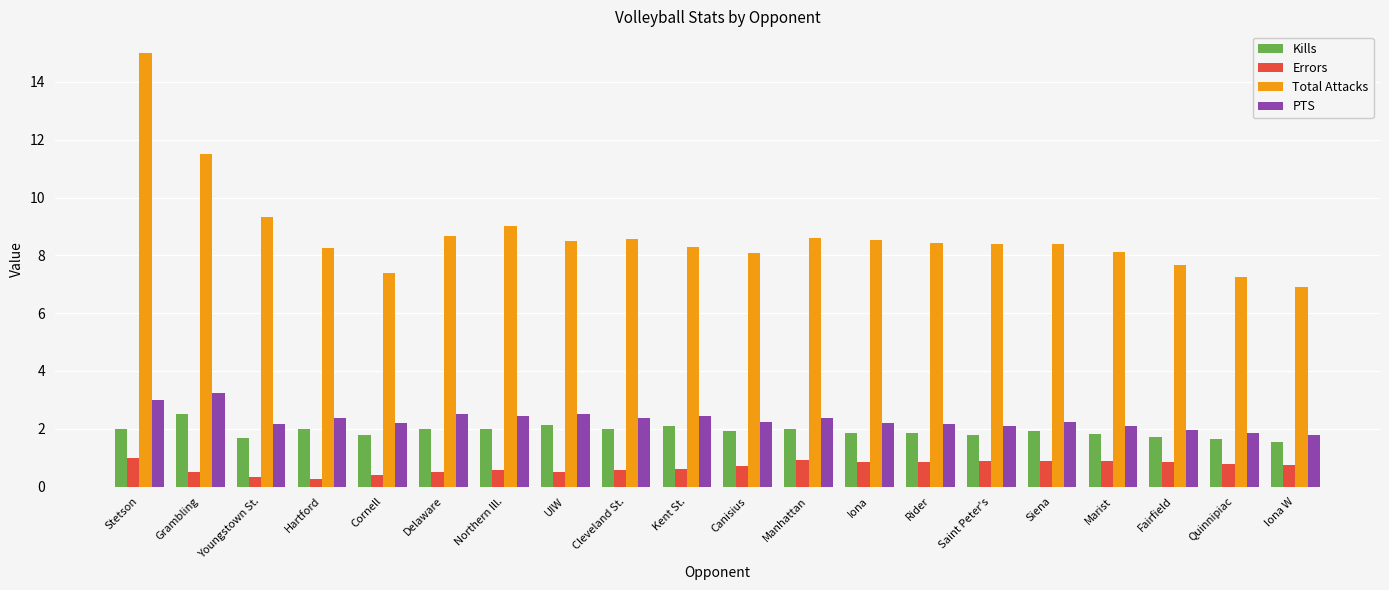

Is it true that Kills equals 3.2 at Cleveland St.?

False